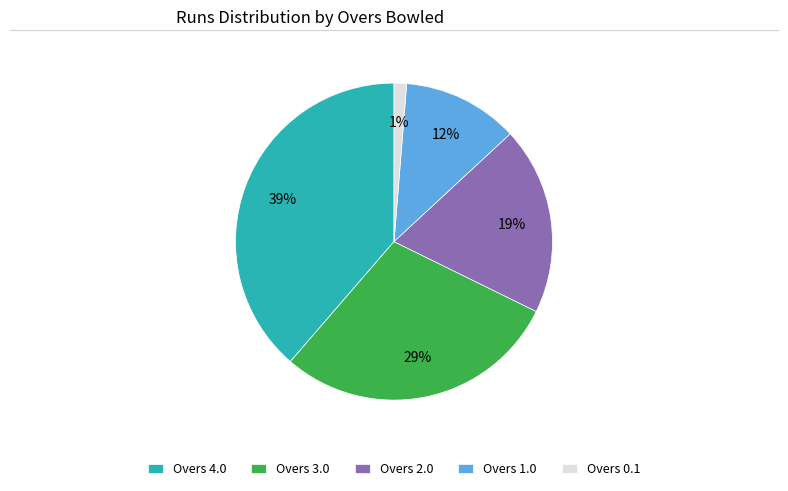

Which slice is the largest?

Overs 4.0